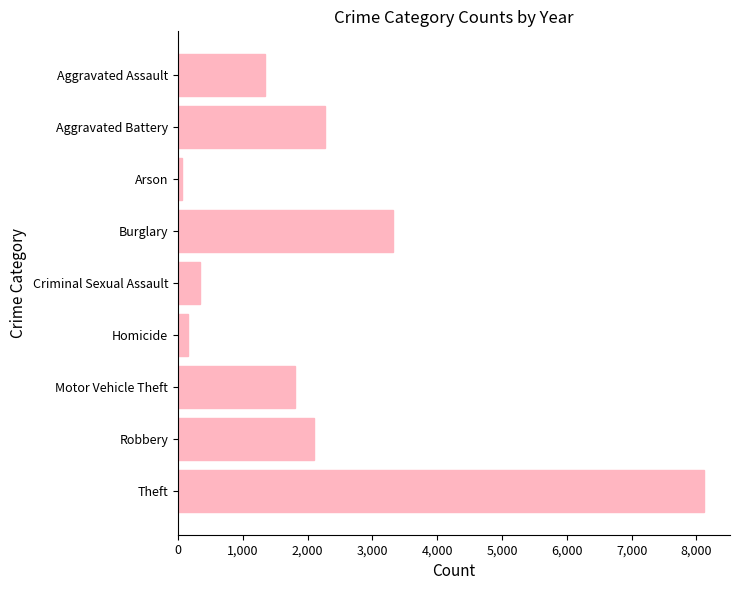

Which has a higher value, Theft or Aggravated Assault?

Theft